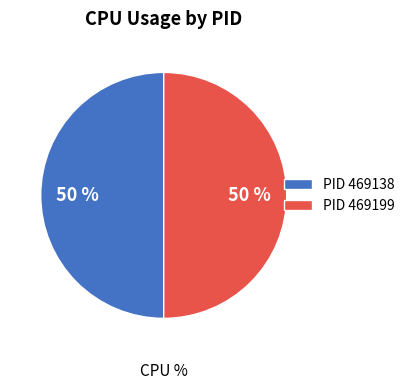

Count the number of slices in the pie.

2